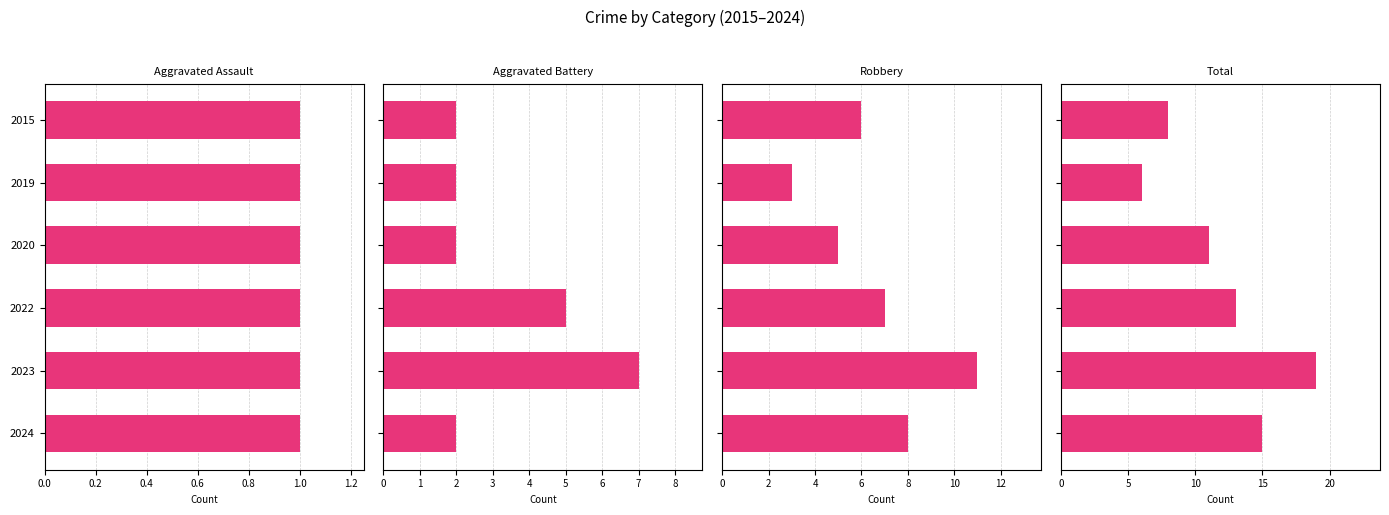

Rank the series by their average value, from highest to lowest.

Total, Robbery, Aggravated Battery, Aggravated Assault